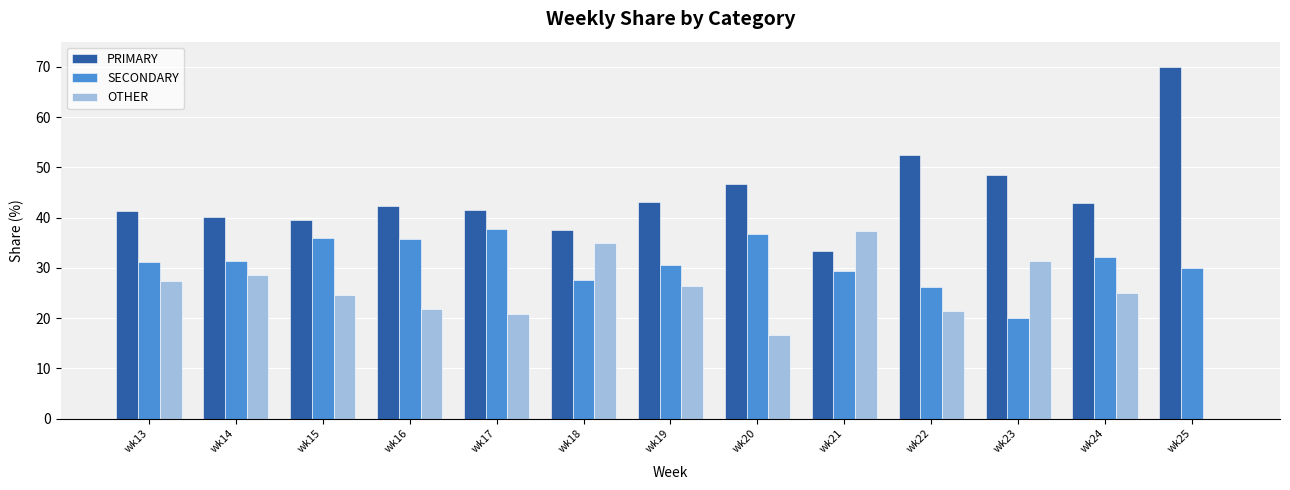

Which series has the largest total across all categories?

PRIMARY